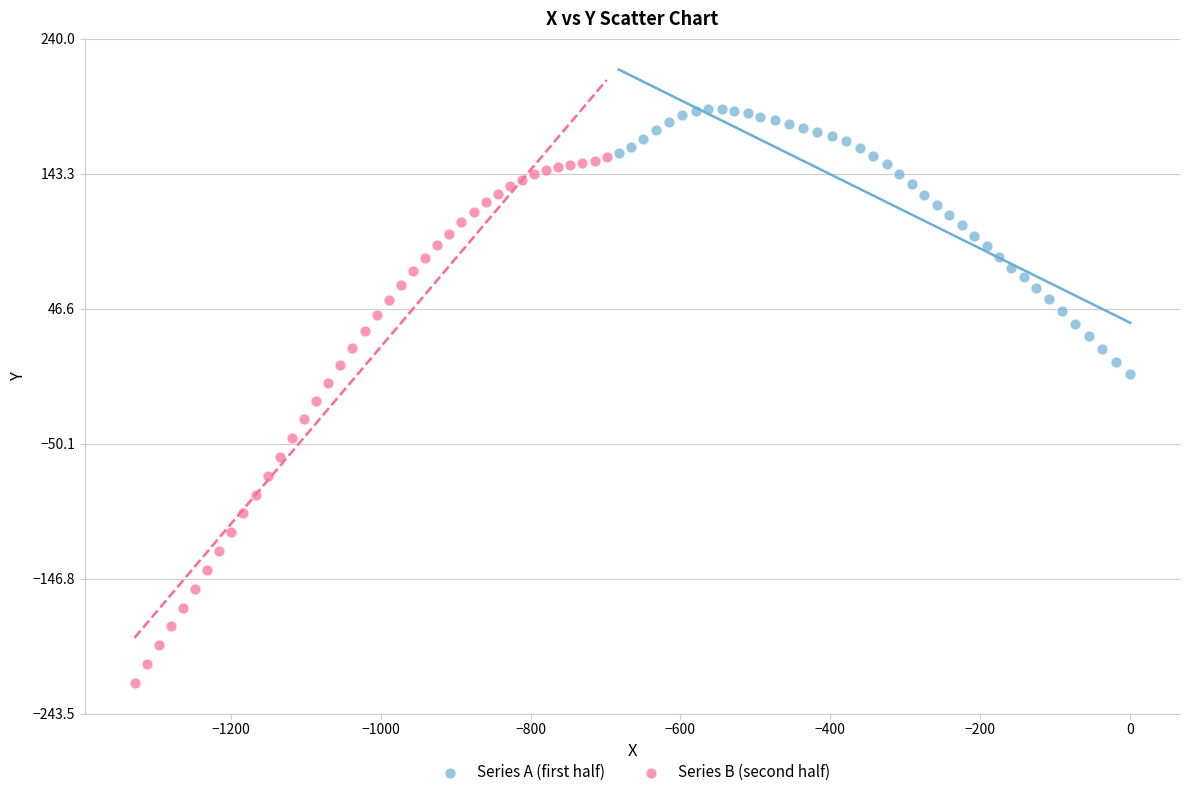

Which series contains the lowest Y value?

Series B (second half)